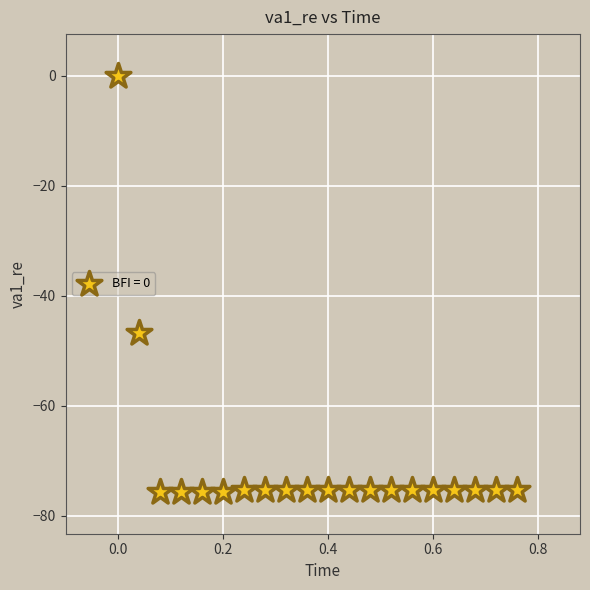

What Y value in the scatter plot is closest to -37?

-46.9